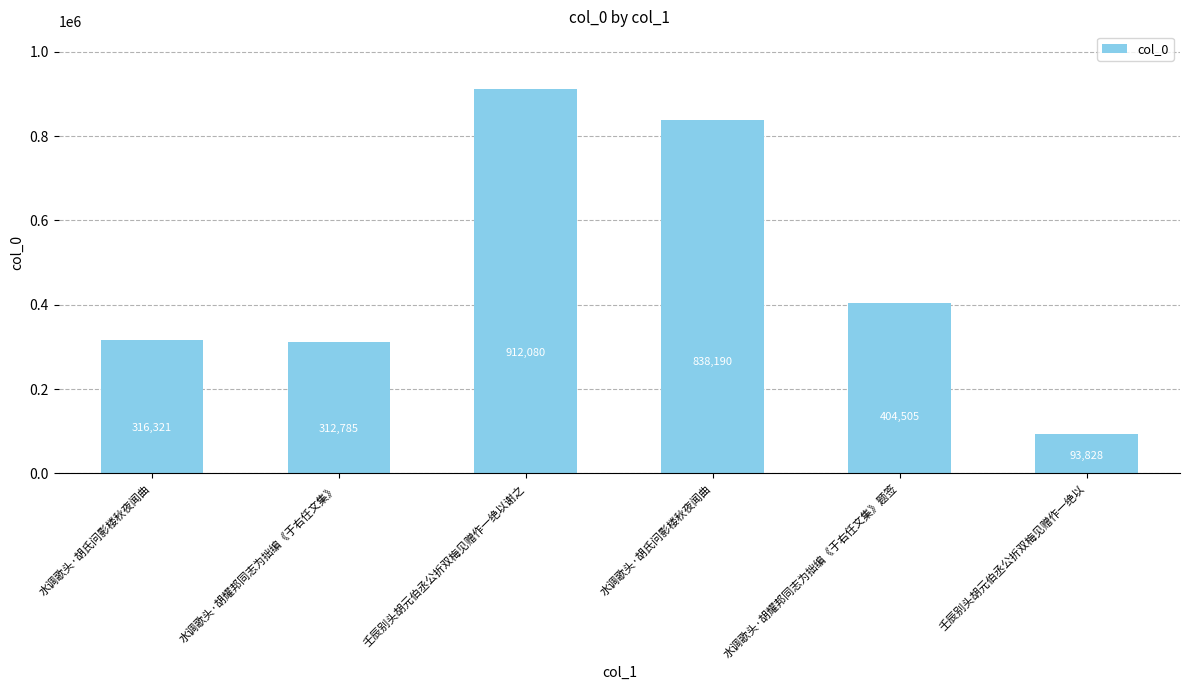

How many data points are less than 404505?

3